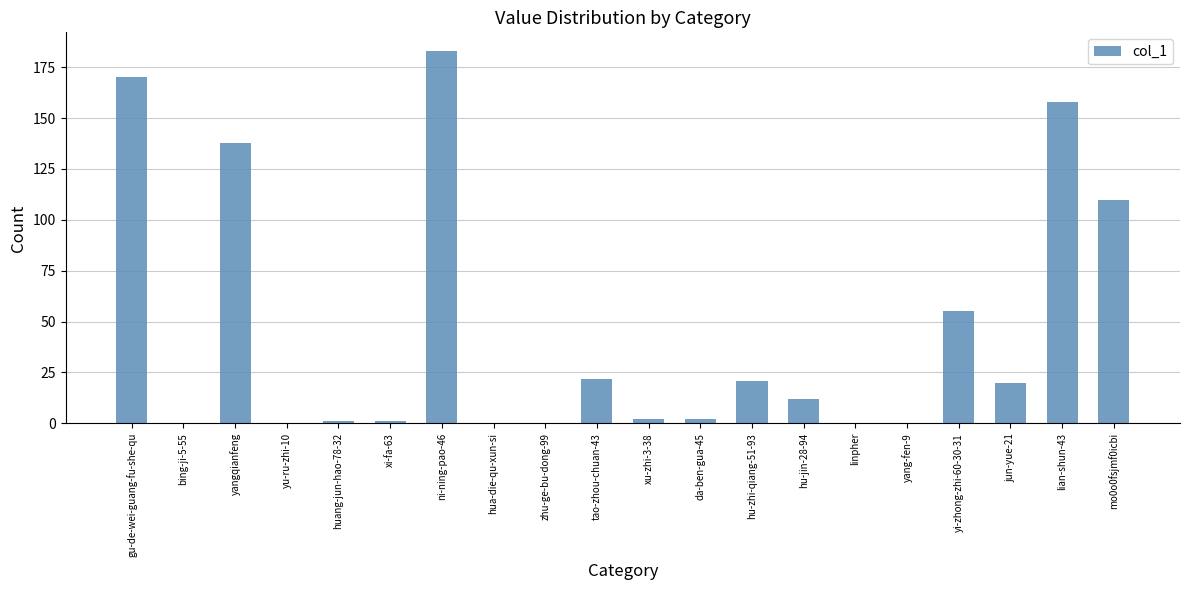

What is the change in value from gu-de-wei-guang-fu-she-qu to da-ben-gua-45?

-168